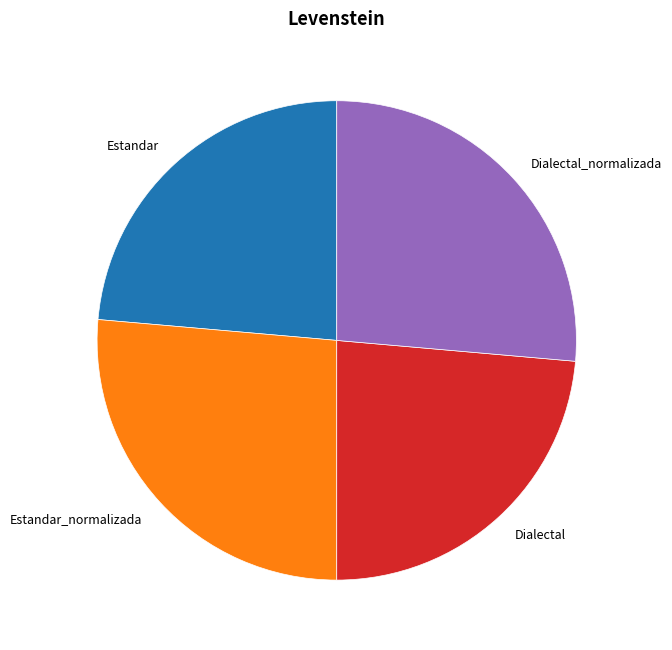

Is there a majority slice in this chart?

No